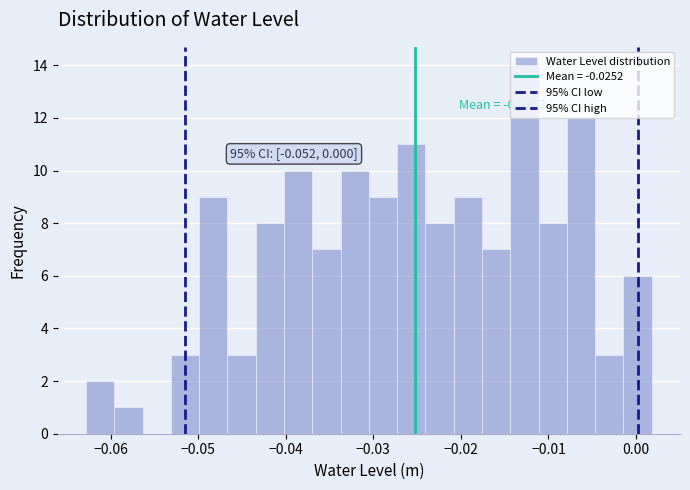

Read against the x-axis, roughly where is the centre of the tallest bar?

-0.013